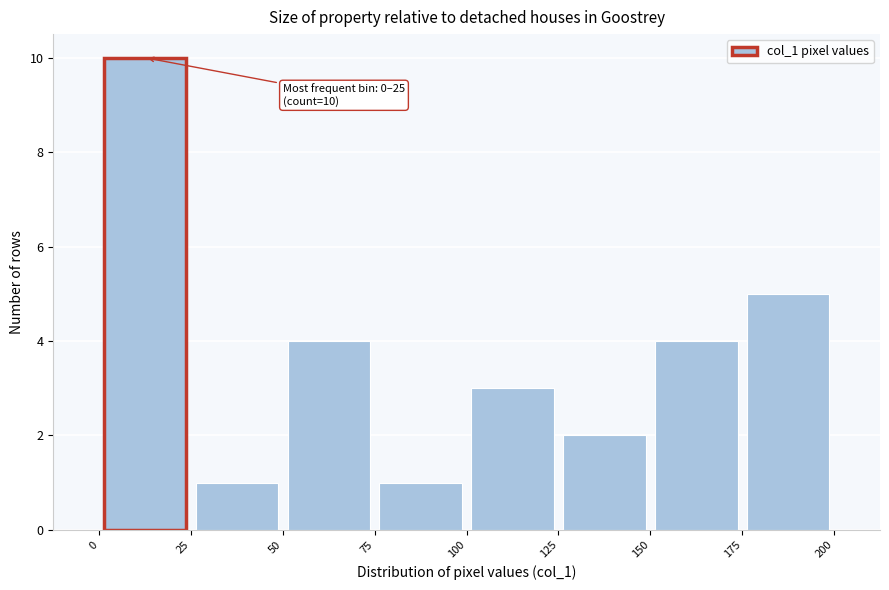

Which range on the x-axis has the tallest bar?

0 to 25